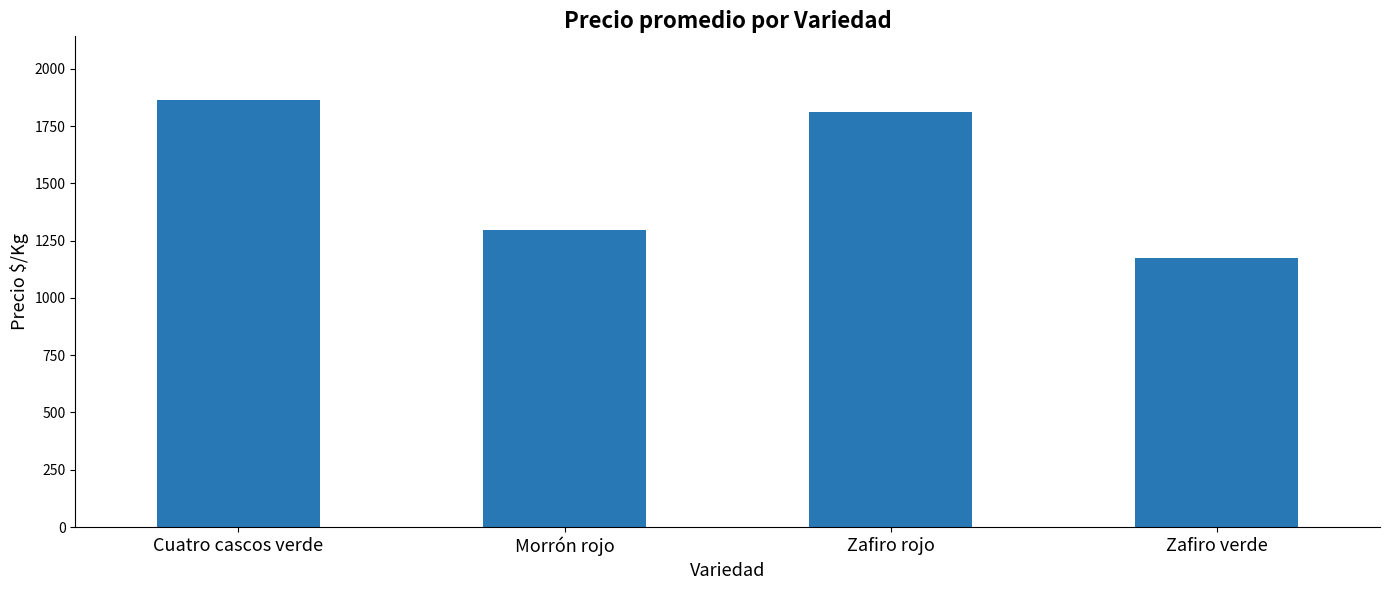

Where is the data nearest to the value 1519?

Morrón rojo